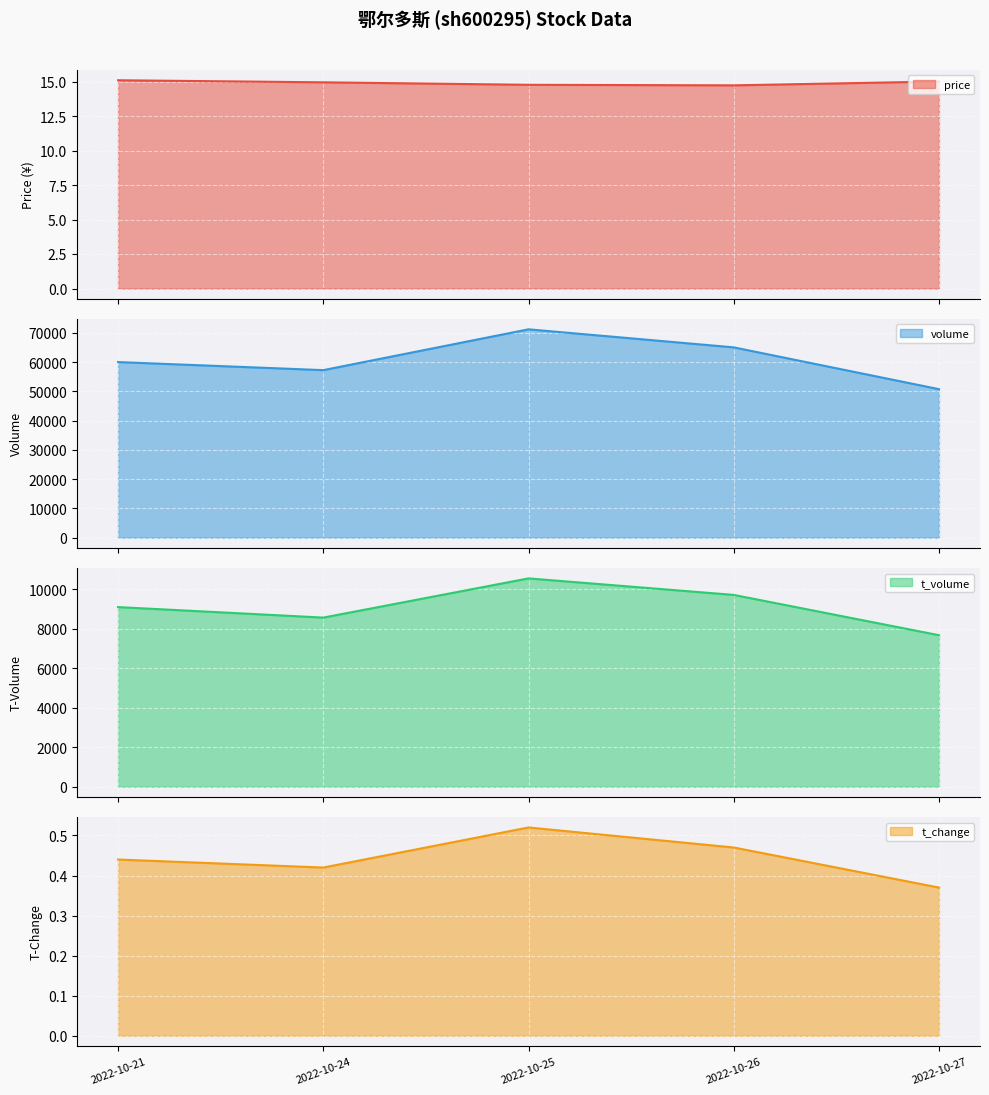

The volume line series shows 57306.0 at 2022-10-24. True or false?

True